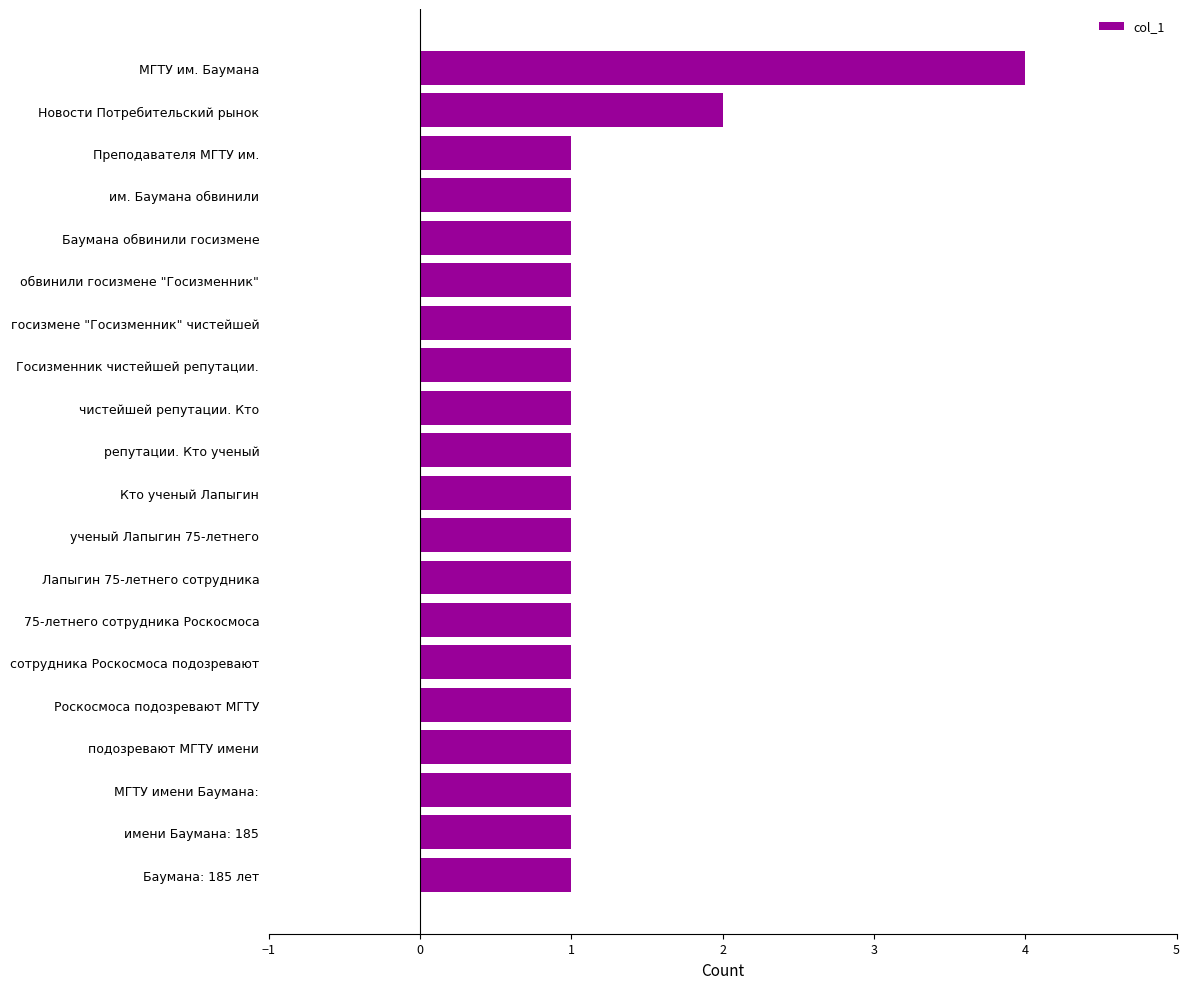

What is the label of the 3rd bar from the top?

Преподавателя МГТУ им.